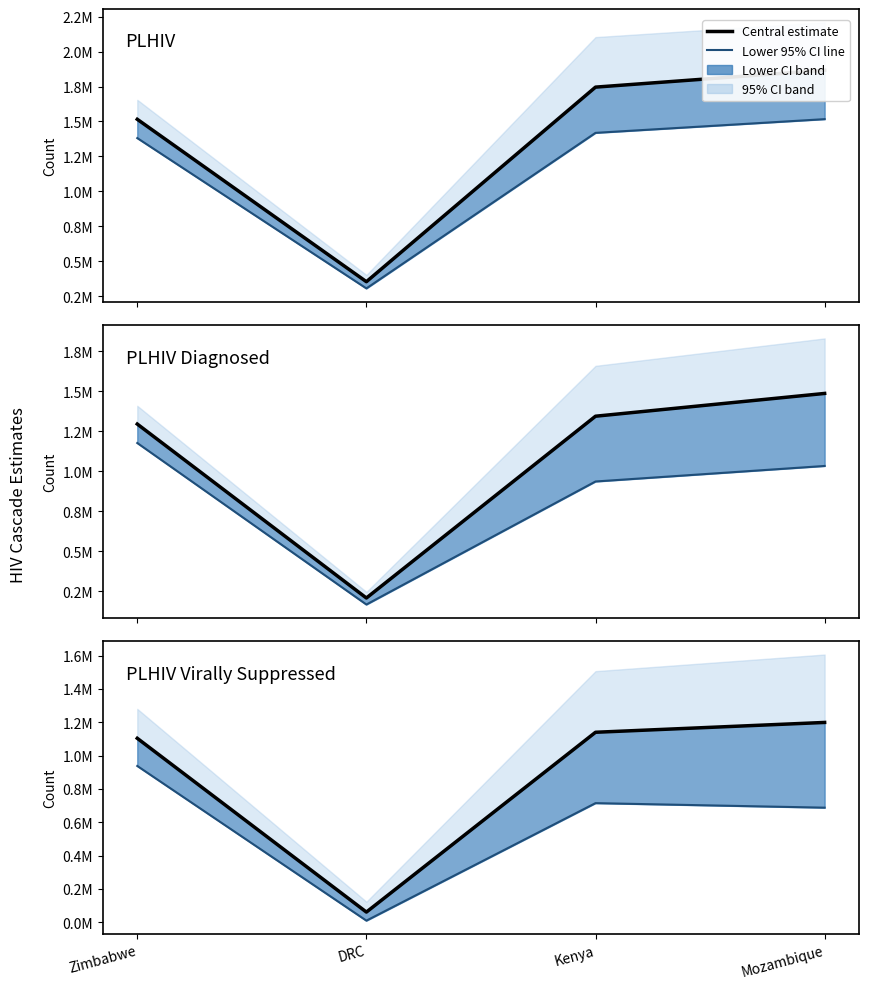

The Diagnosed lower 95% CI series shows 648674 at Kenya. True or false?

False